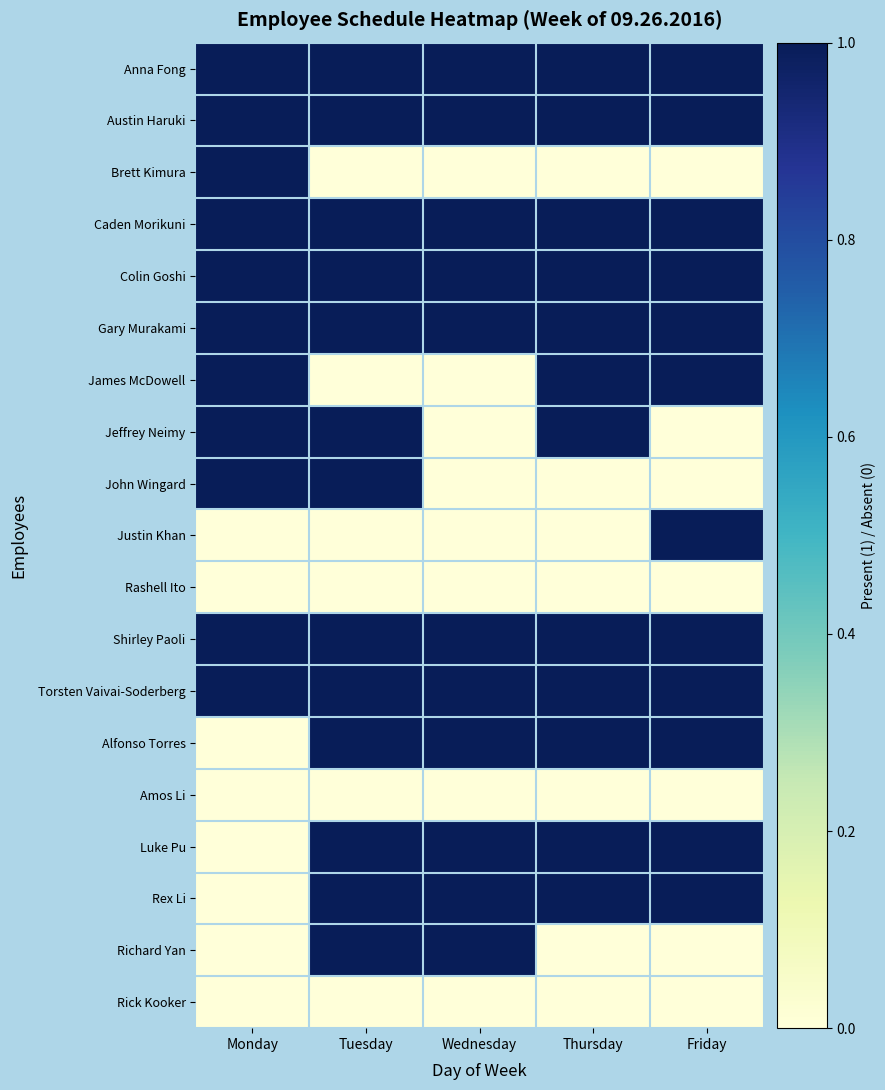

Between Monday and Wednesday, which series saw the biggest shift?

Brett Kimura